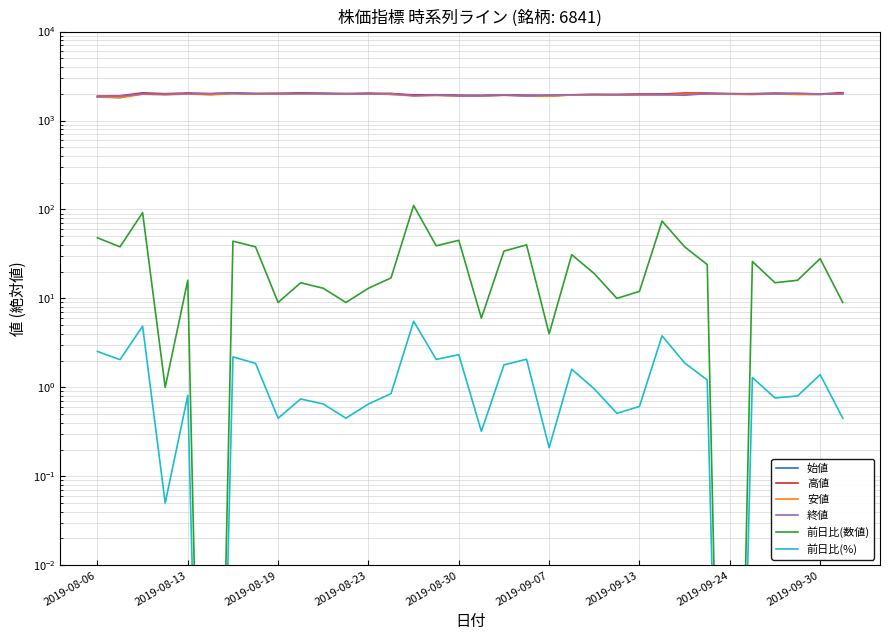

What is the spread (max minus min) of values at 22?

1969.0